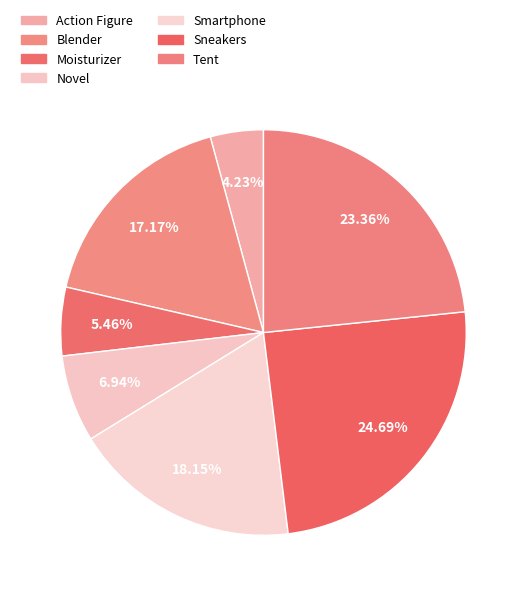

How many slices are in this pie chart?

7